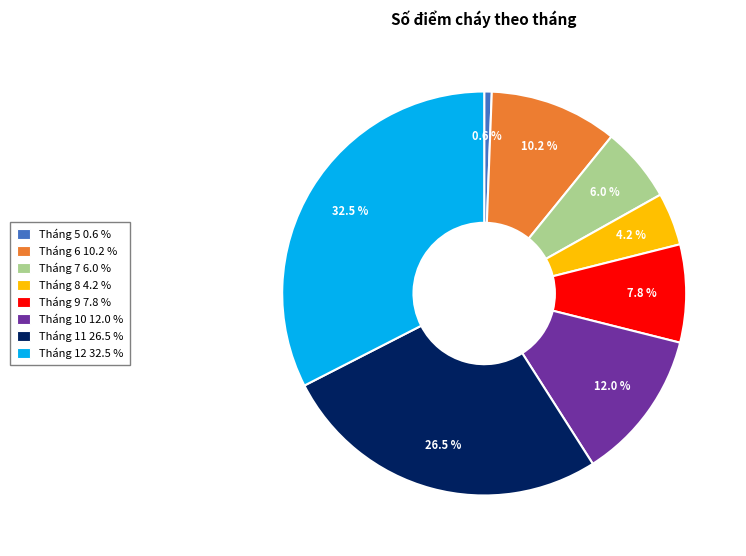

Is it true that Tháng 7 is 6% of the pie?

True